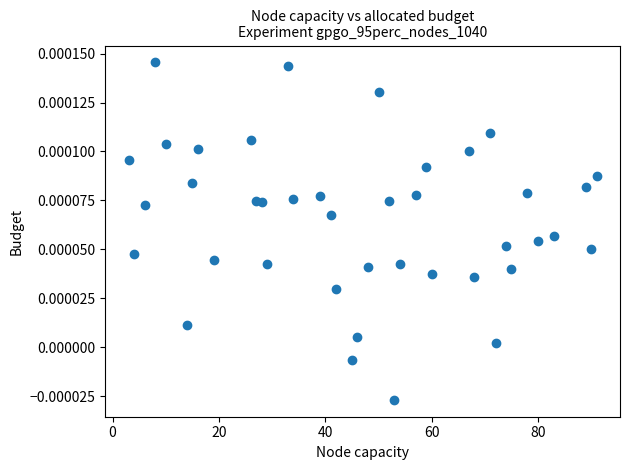

What is the range of X values (max minus min)?

88.0